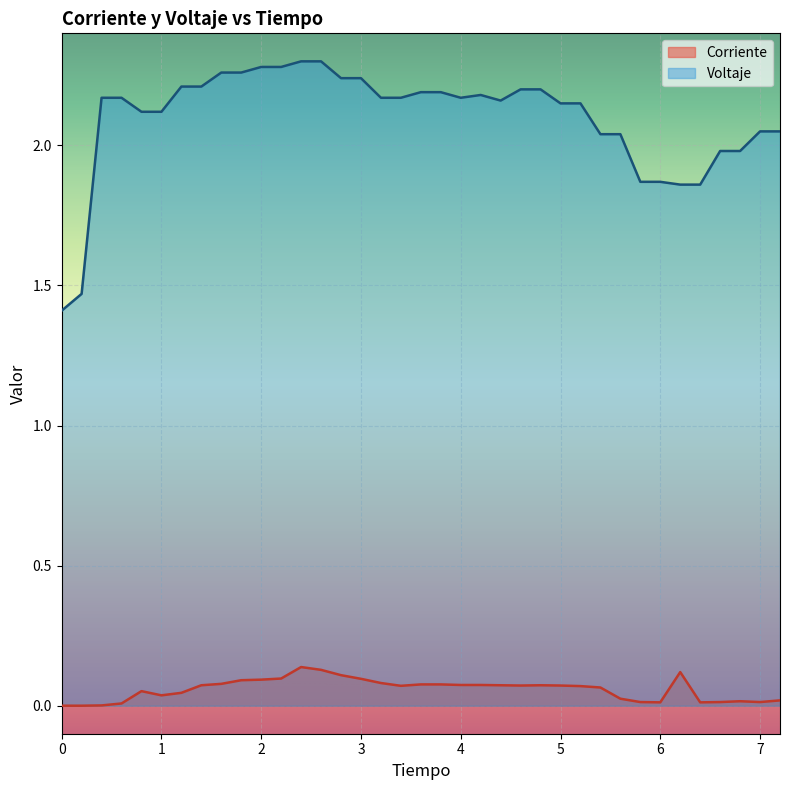

What is the average value of the Corriente series?

0.1